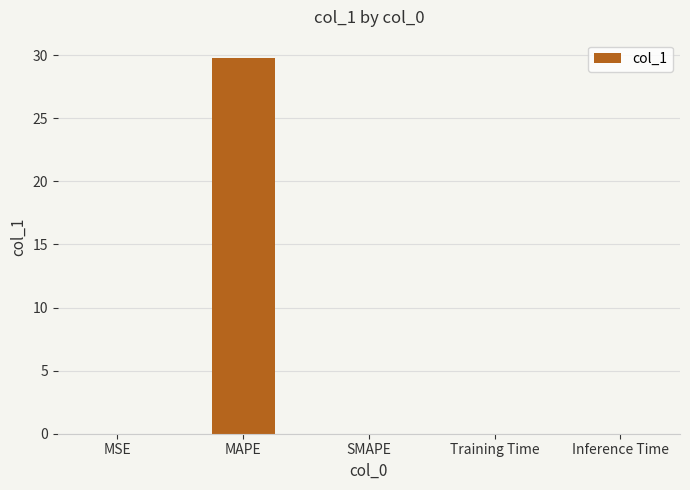

Is it true that the value at Training Time is 0.0?

True